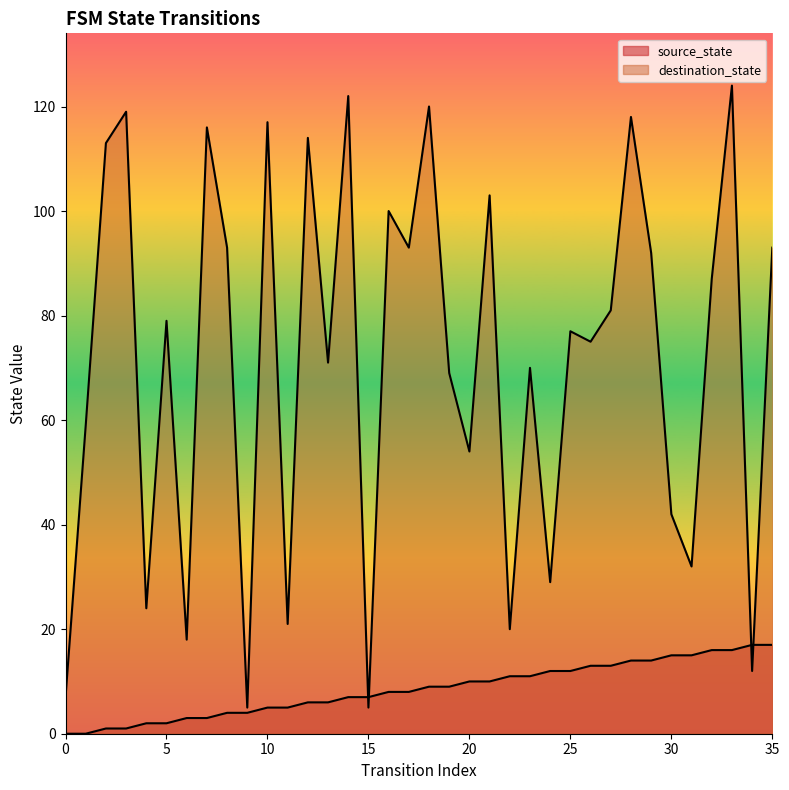

List the labels in order of destination_state value, largest first.

33, 14, 18, 3, 28, 10, 7, 12, 2, 21, 16, 8, 17, 35, 29, 32, 27, 5, 25, 26, 13, 23, 19, 1, 20, 30, 31, 24, 4, 11, 22, 6, 34, 0, 9, 15